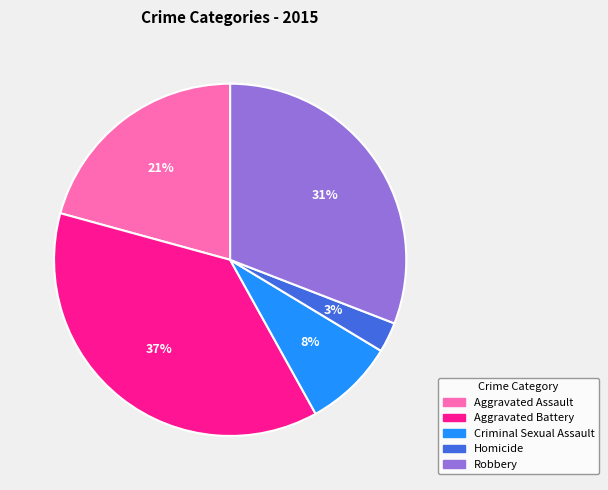

To the nearest percent, what percentage of the pie is Homicide?

3%